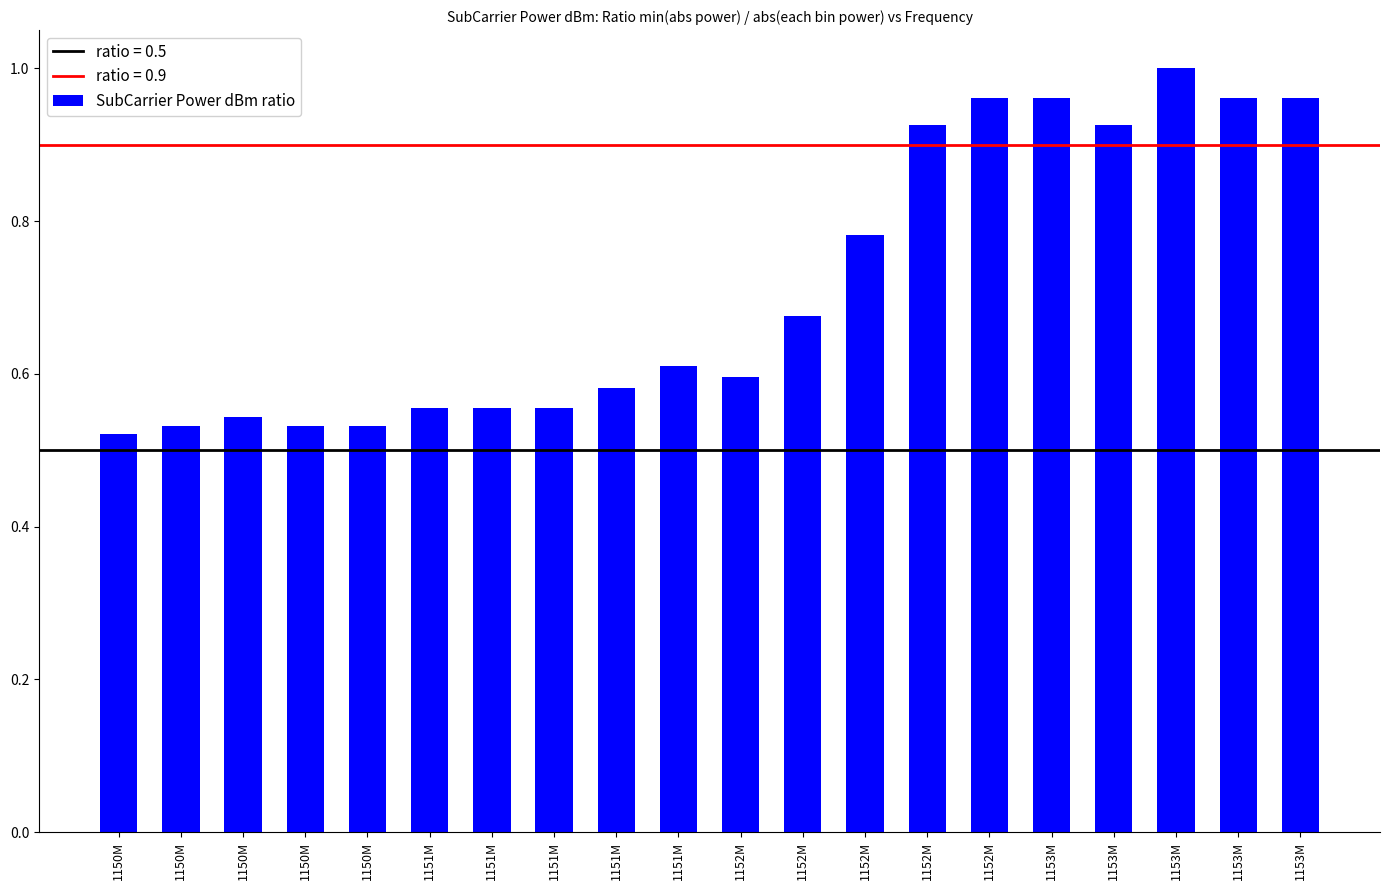

How many bars are there in total?

20